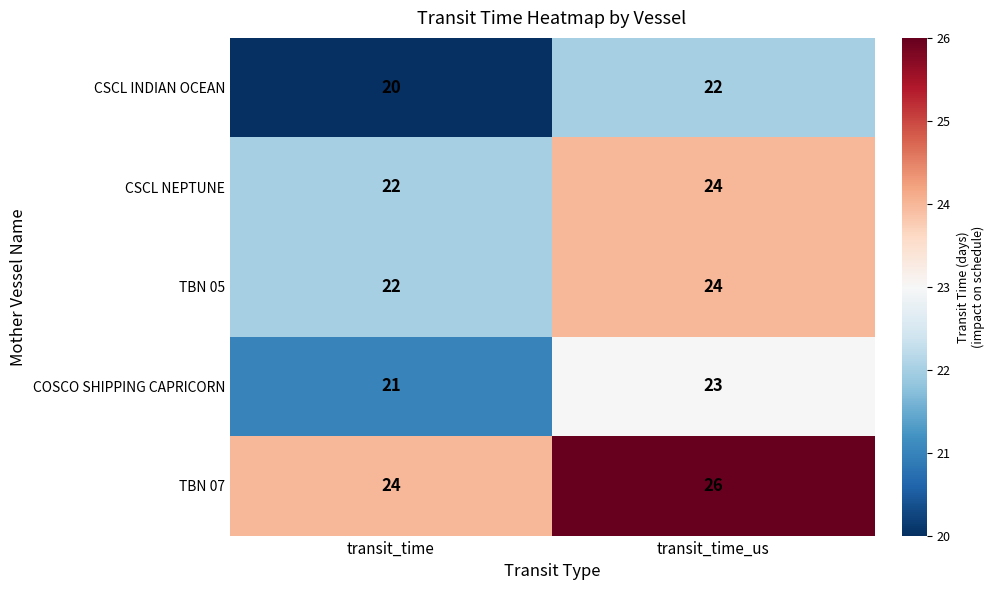

What is the sum of all TBN 05 values?

46